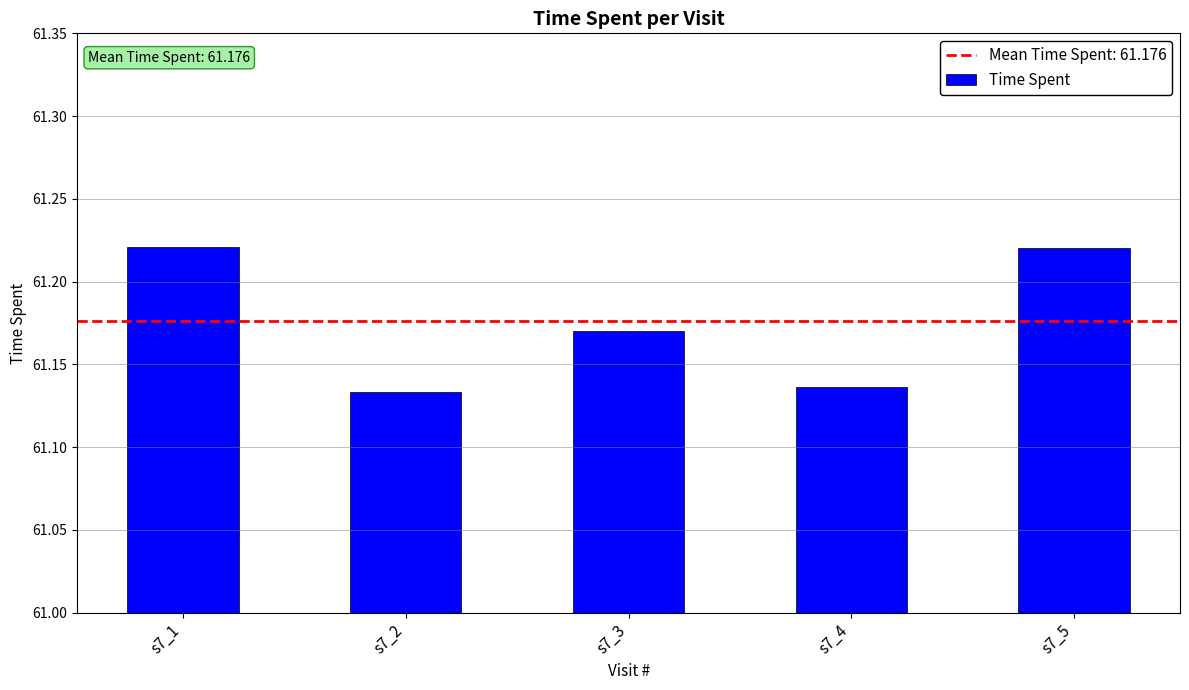

How many values are between 61 and 62?

5